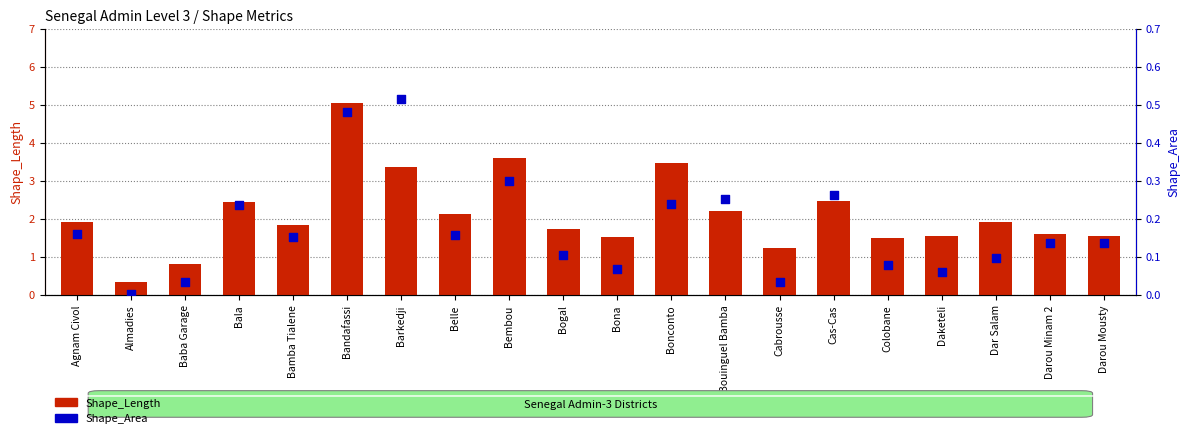

Which series contains the lowest Y value?

Shape_Area